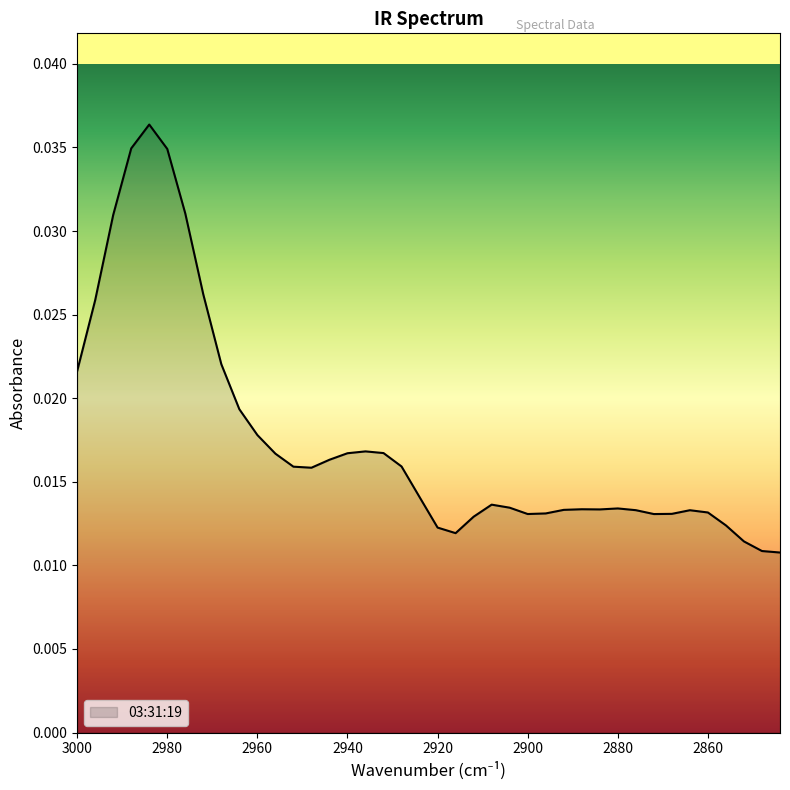

Does the chart have visible grid lines?

No